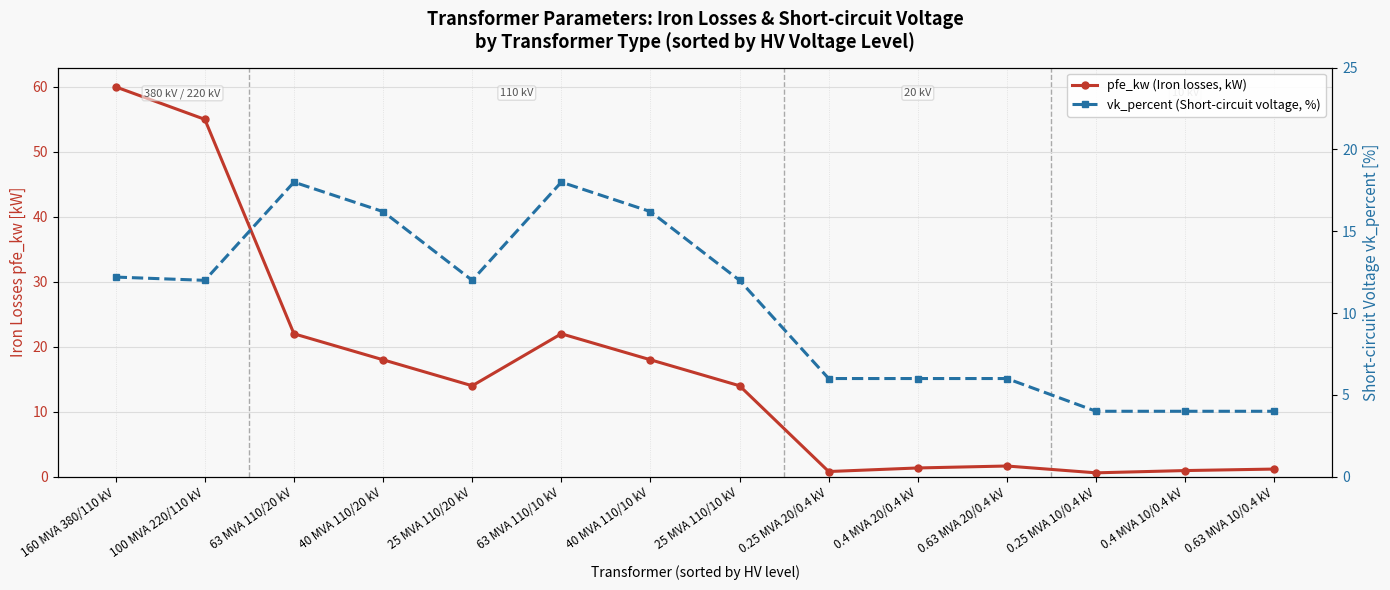

Reading left to right, what are all the values shown in this chart?

pfe_kw (Iron losses, kW): 60.0	55.0	22.0	18.0	14.0	22.0	18.0	14.0	0.8	1.4	1.6	0.6	0.9	1.2
vk_percent (Short-circuit voltage, %): 12.2	12.0	18.0	16.2	12.0	18.0	16.2	12.0	6.0	6.0	6.0	4.0	4.0	4.0